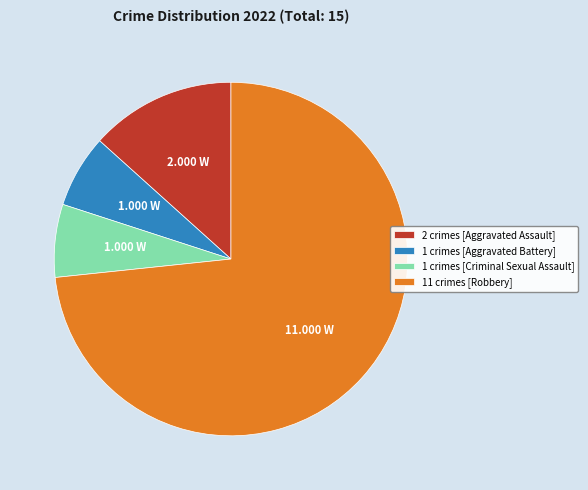

Between 1 crimes [Aggravated Battery] and 11 crimes [Robbery], which is larger?

11 crimes [Robbery]